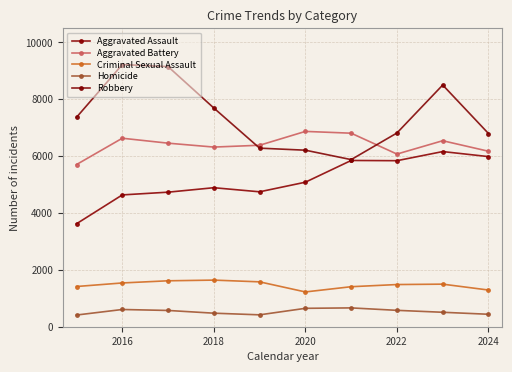

At which category does the chart reach its peak across all series?

2016